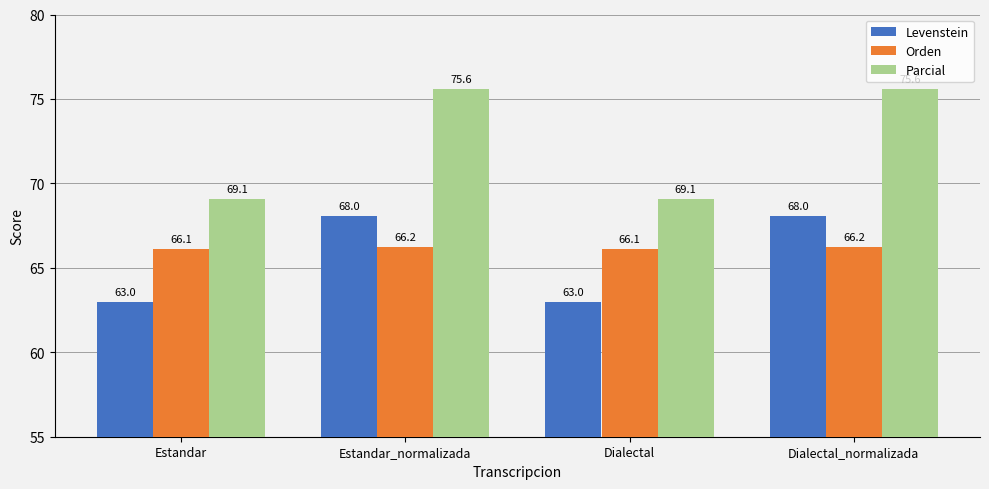

Is the value of Levenstein at Estandar_normalizada greater than the value of Parcial at Dialectal_normalizada?

No